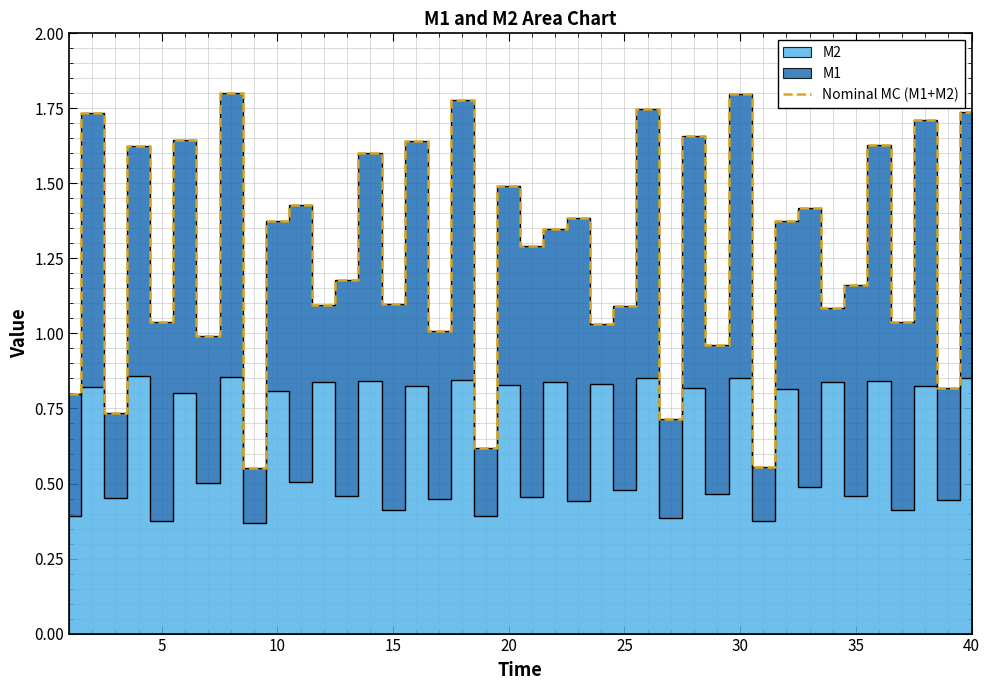

What is the smallest value displayed?

0.6